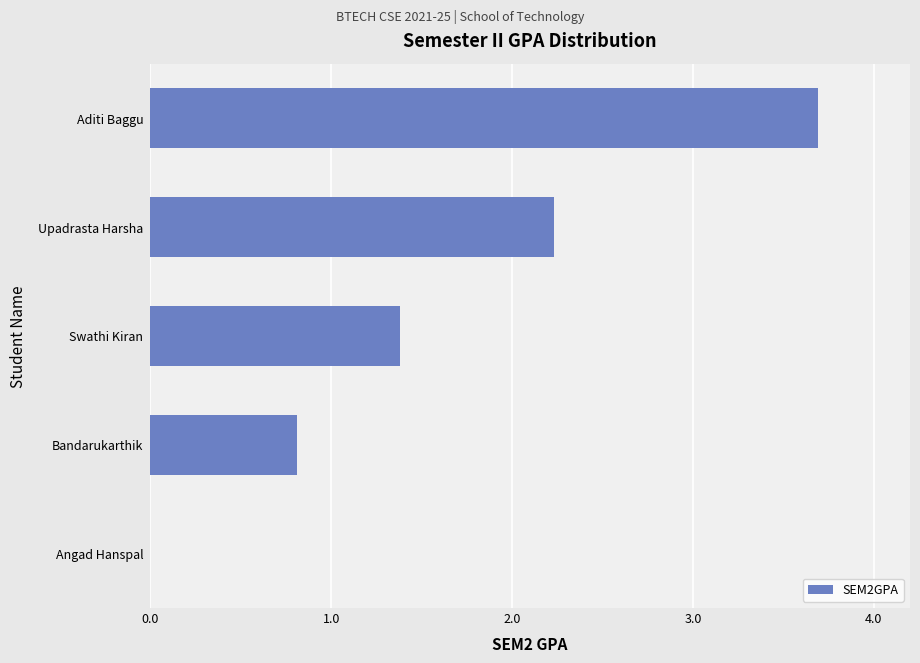

At which category does the chart reach its peak across all series?

Aditi Baggu